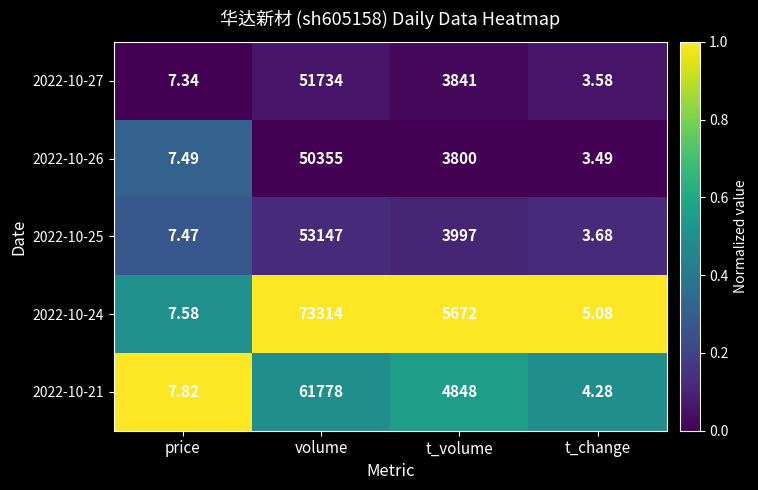

Where does the 2022-10-27 series first go above 3841?

volume